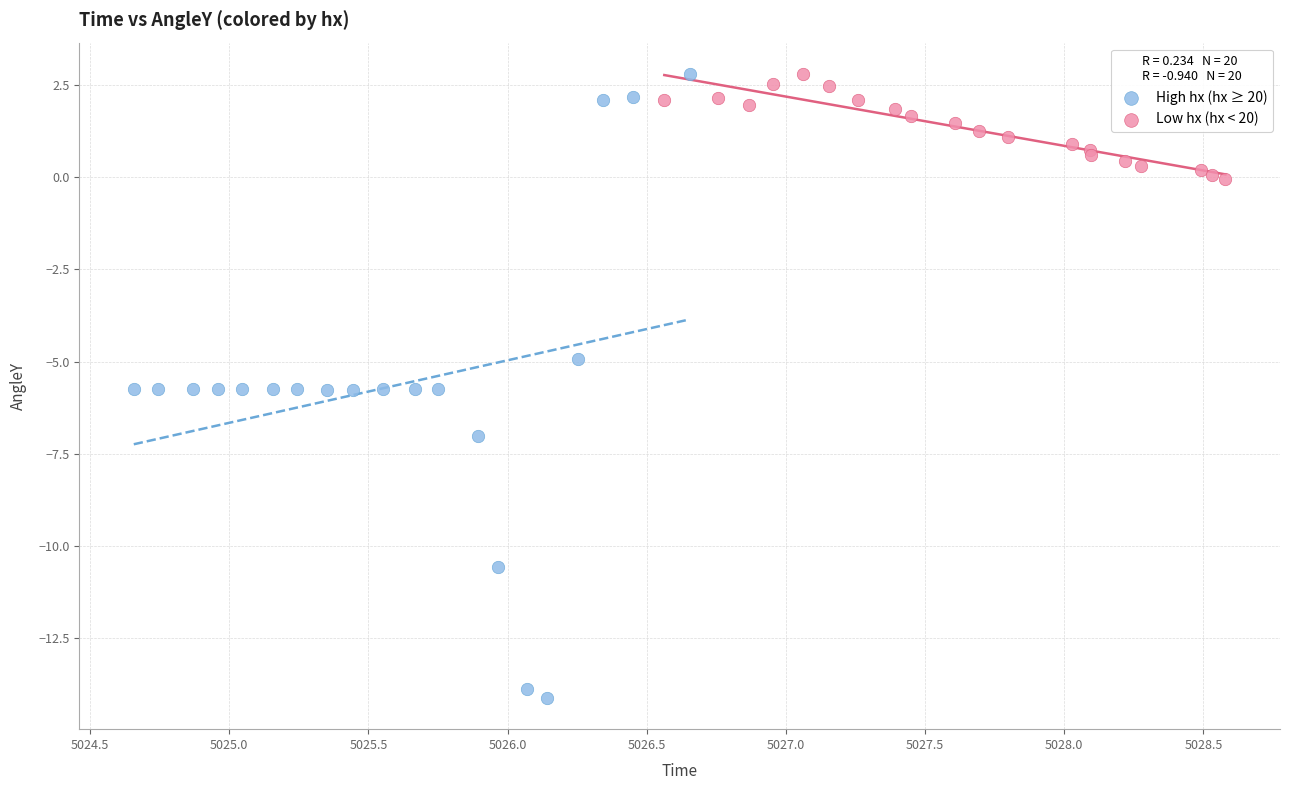

What are all the series names shown in the legend?

High hx (hx ≥ 20), Low hx (hx < 20)